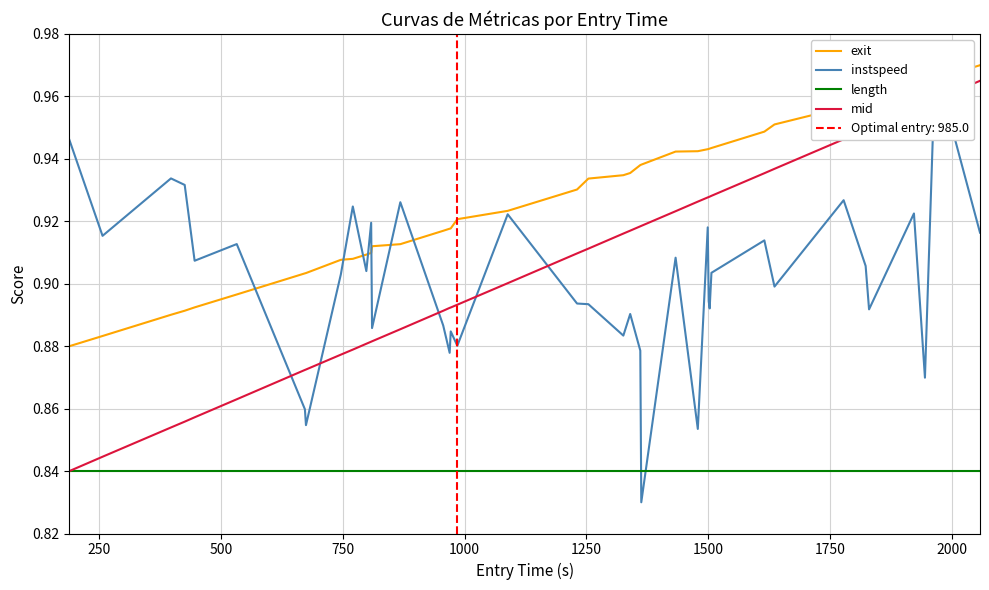

True or false: length and exit intersect in this chart.

False